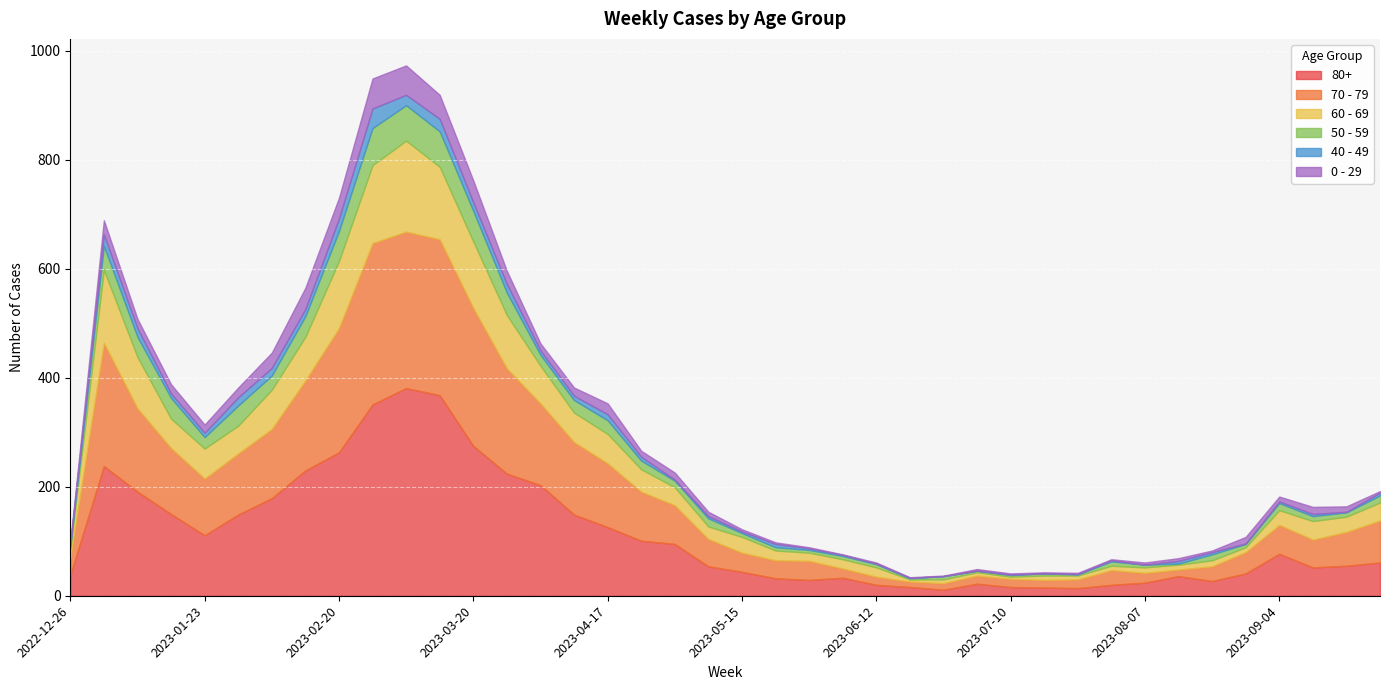

Is it true that 40 - 49 equals 15 at 2023-01-30?

True